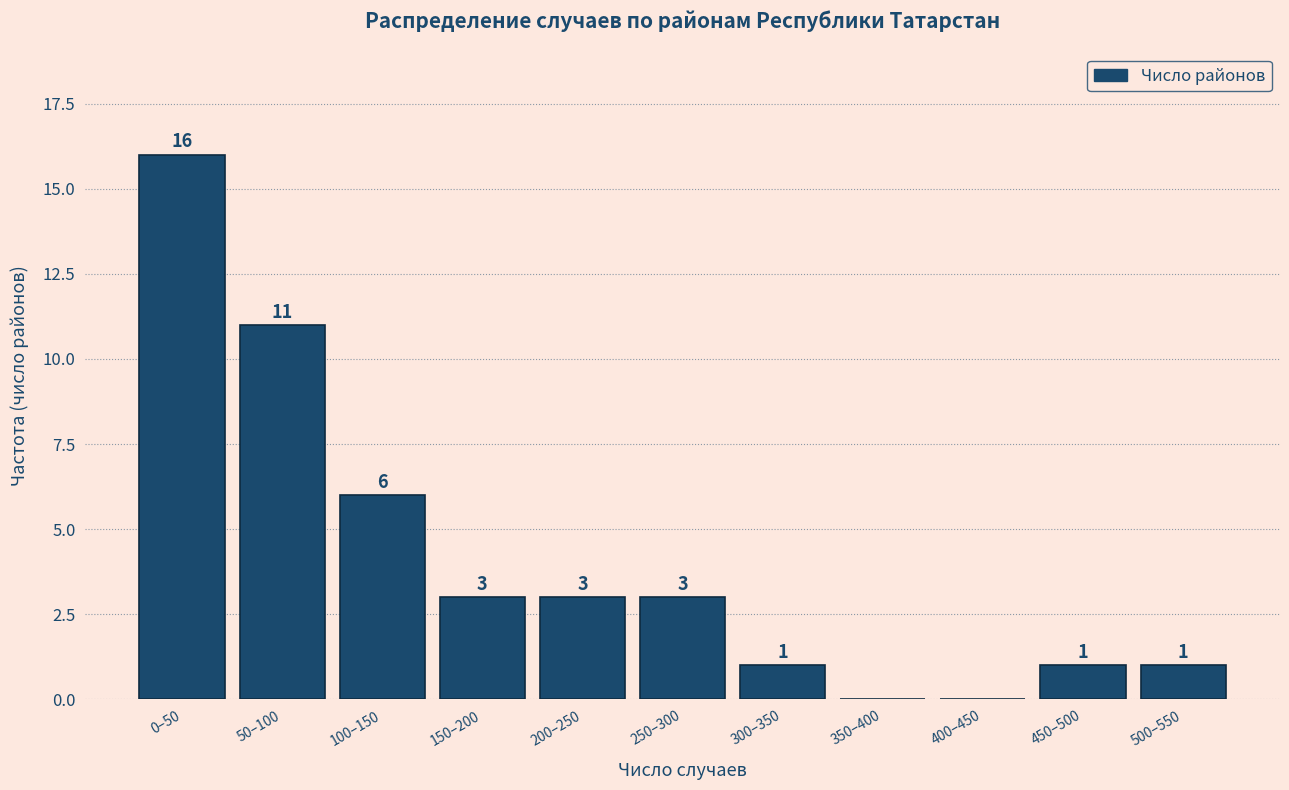

Reading left to right, extract all data points from this chart.

0–50=16	50–100=11	100–150=6	150–200=3	200–250=3	250–300=3	300–350=1	350–400=0	400–450=0	450–500=1	500–550=1